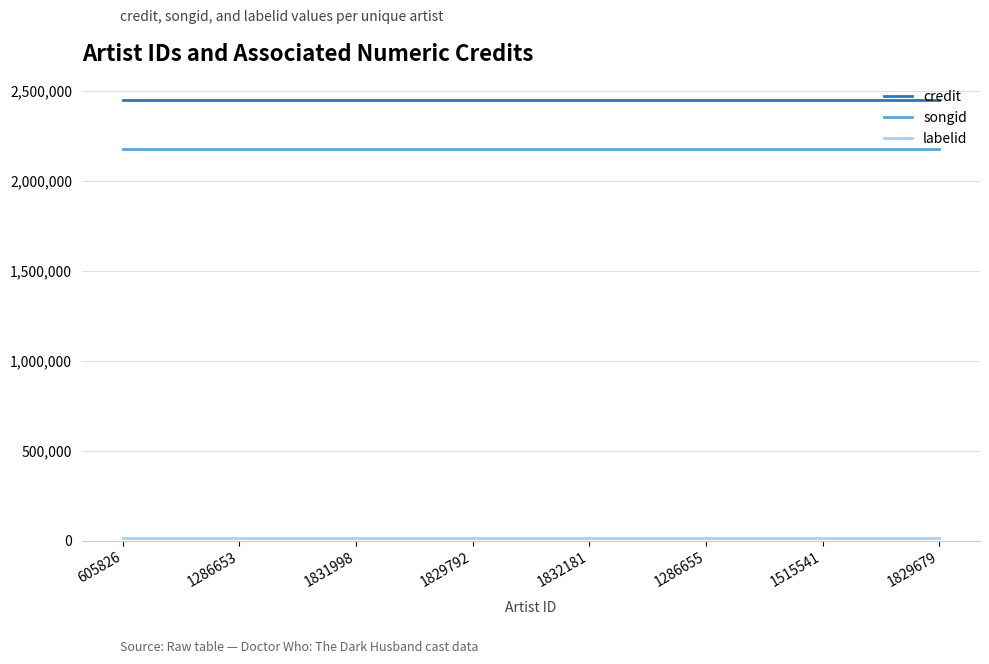

True or false: songid and credit cross at least once.

False